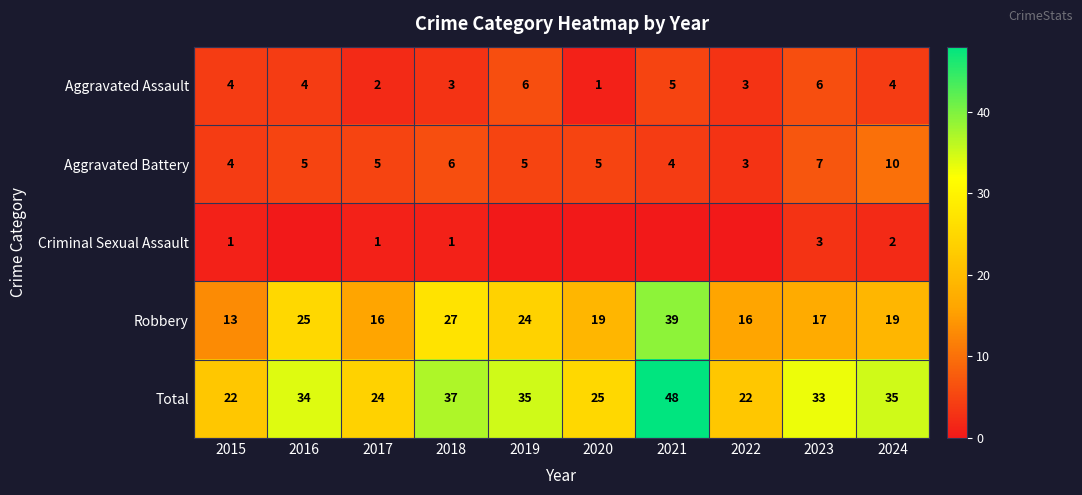

What is the difference between the second highest and minimum values in the Aggravated Assault series?

5